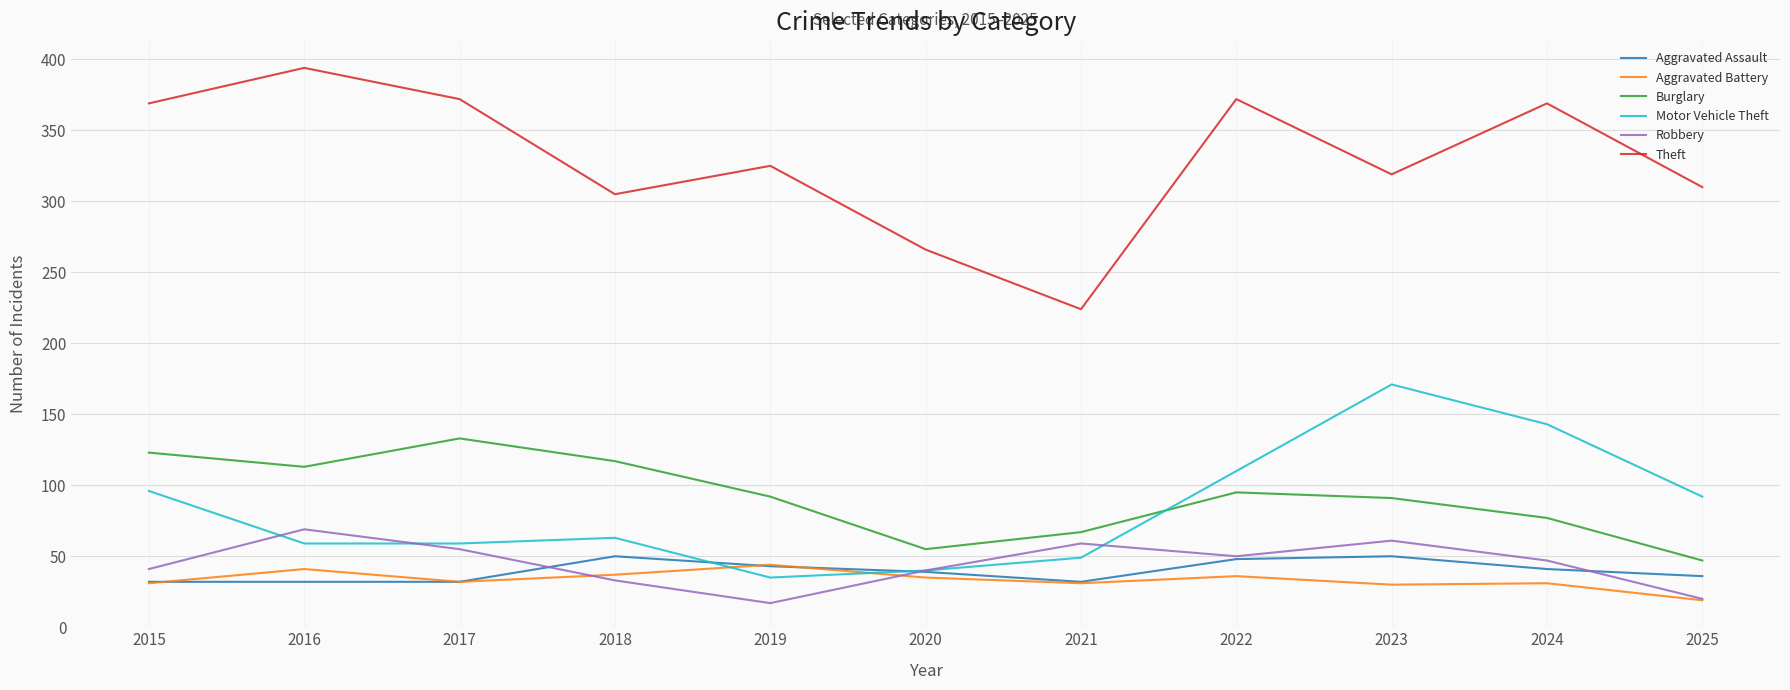

What is the maximum value shown in the chart?

394